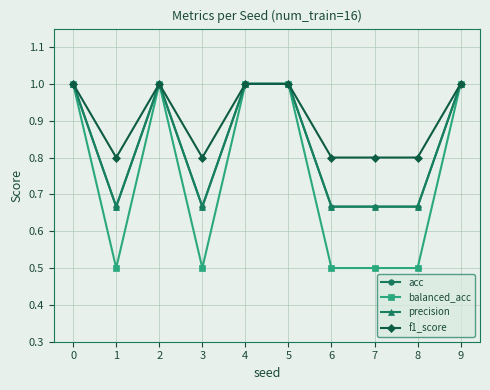

What is the average value of the acc series?

0.8